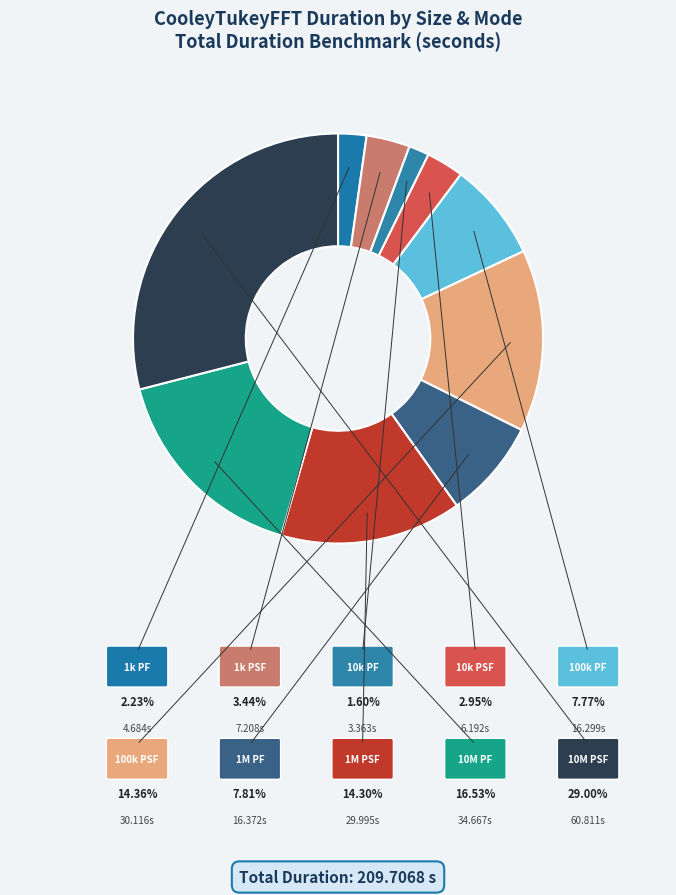

How many slices are in this pie chart?

10